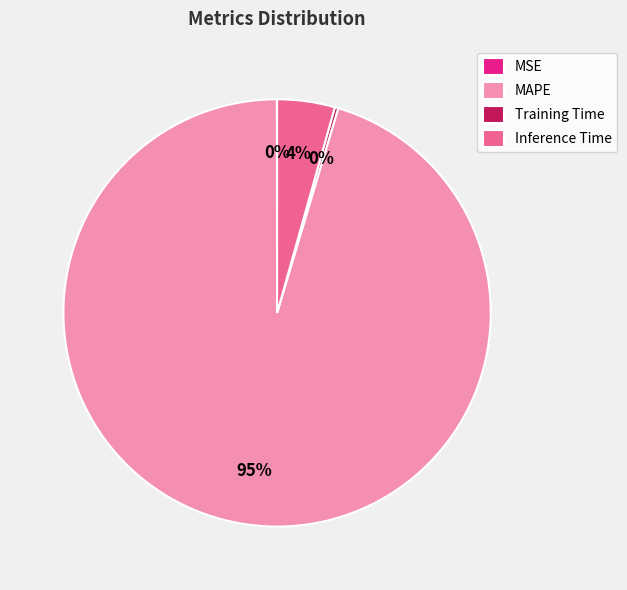

Is there a majority slice in this chart?

Yes